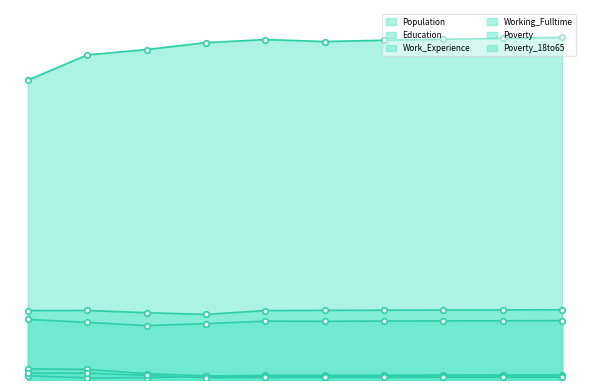

Reading left to right, list all the values displayed in this chart.

Population: 3195	3464	3522	3595	3628	3607	3621	3631	3641	3651
Education: 646	614	580	601	627	626	628	630	631	633
Work_Experience: 740	741	717	699	740	742	744	746	747	749
Working_Fulltime: 45	23	25	42	50	50	51	53	54	56
Poverty: 119	113	67	45	40	41	41	42	43	43
Poverty_18to65: 73	72	49	25	27	28	28	29	29	30